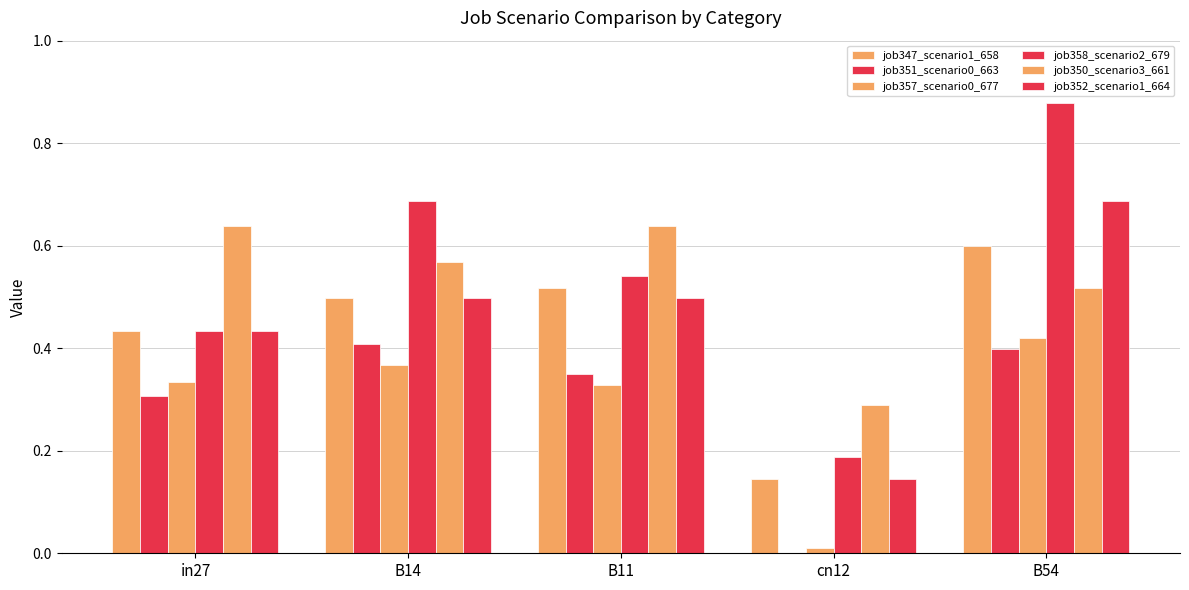

What position from the left is in27?

1